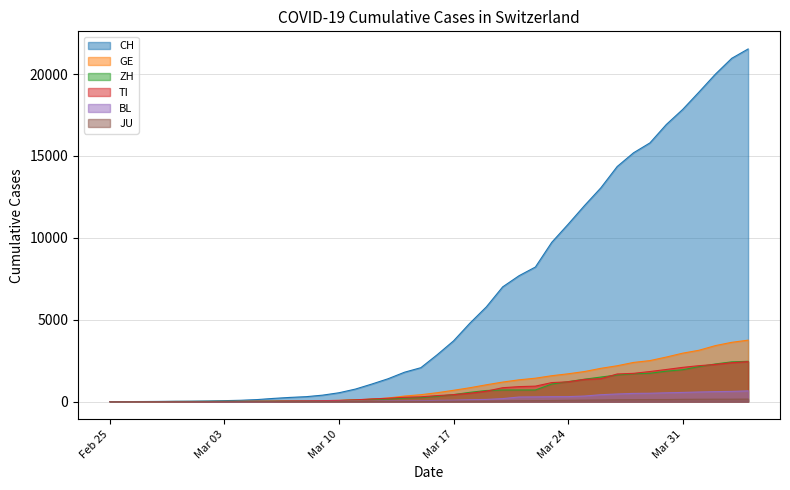

What is the maximum value shown in the chart?

21530